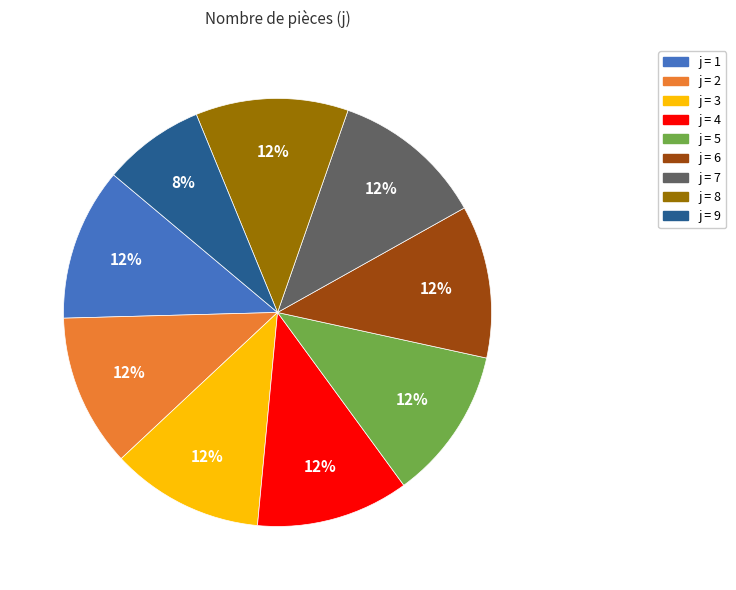

Is there a majority slice in this chart?

No